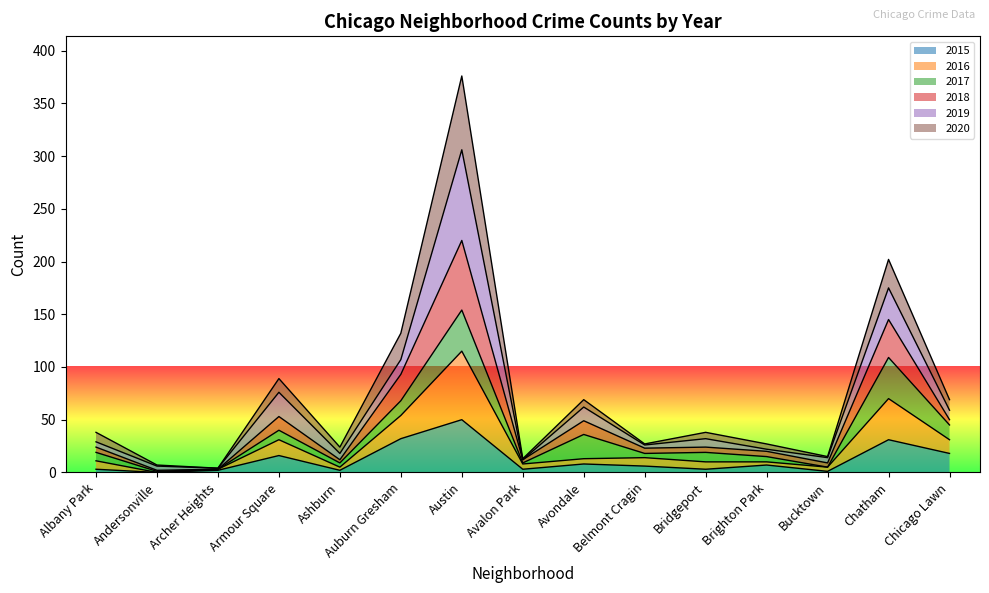

Between Albany Park and Avondale, which is larger?

Avondale